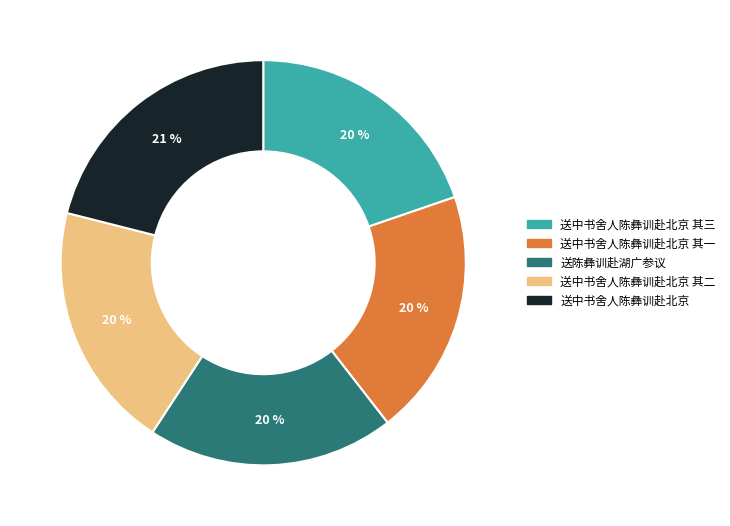

True or false: 送中书舍人陈彝训赴北京 accounts for 21% of the total.

True